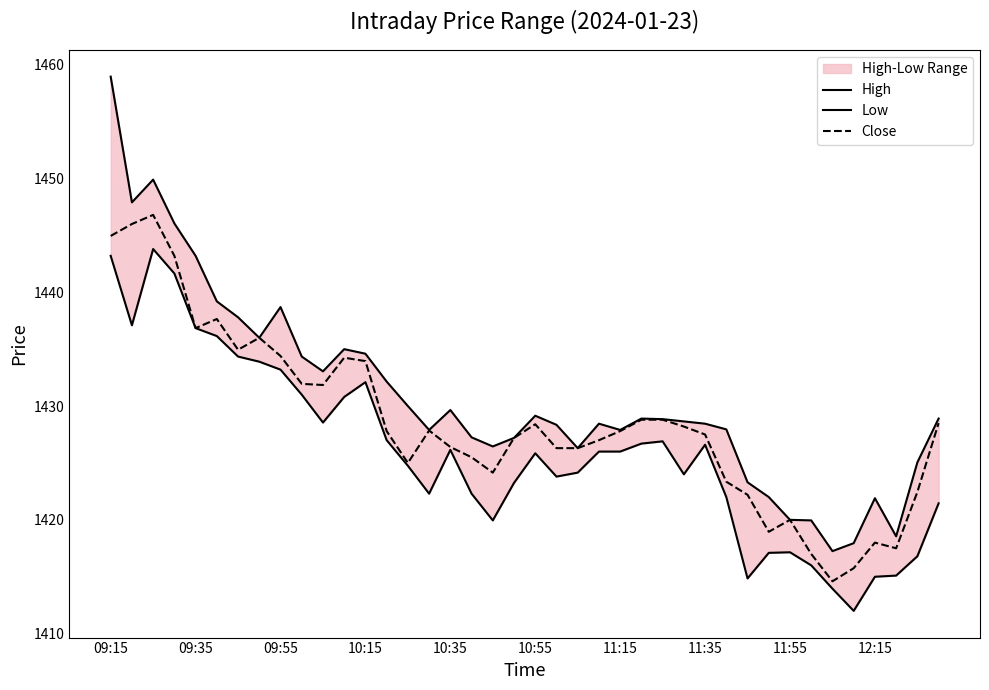

True or false: Close and High cross at least once.

False